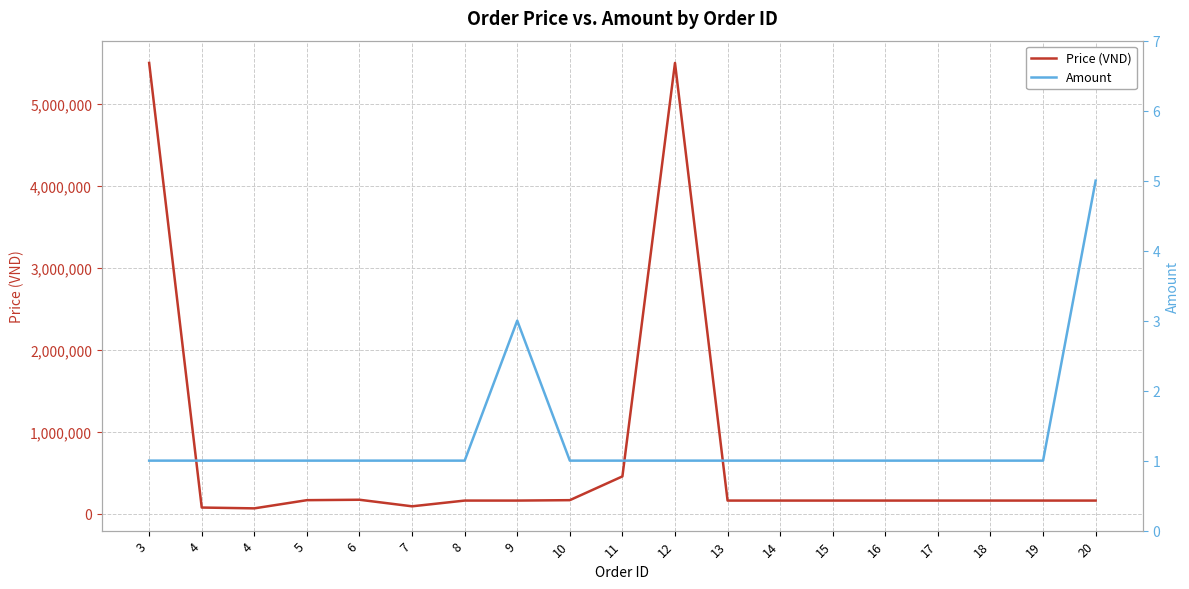

True or false: Price (VND) and Amount cross at least once.

False